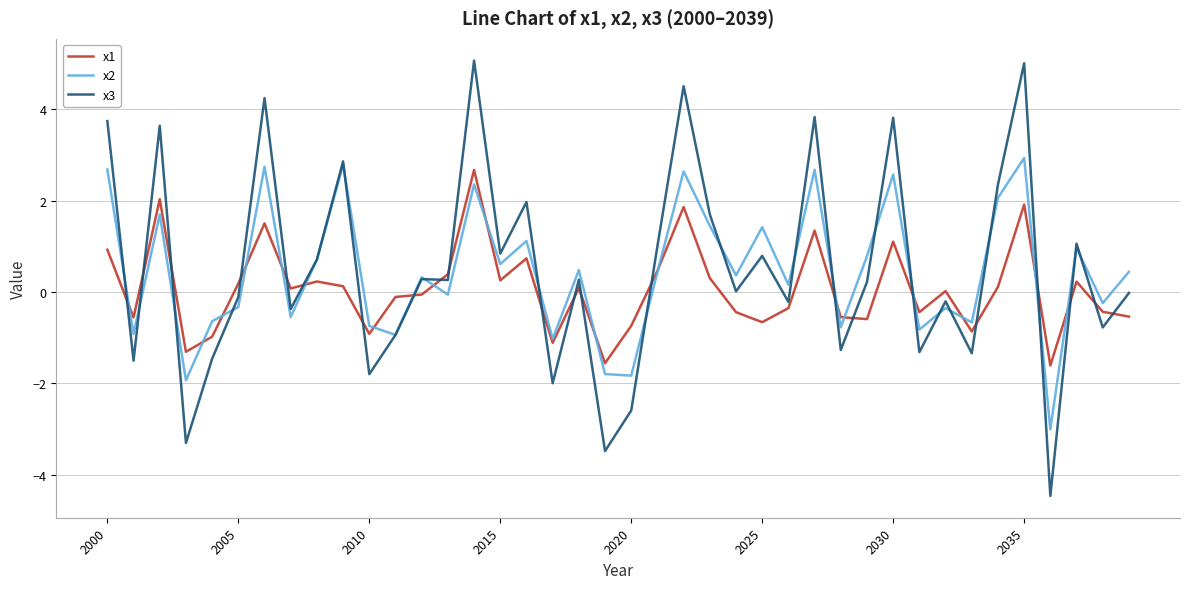

Which series ends up on top after the final intersection of x3 and x1?

x3